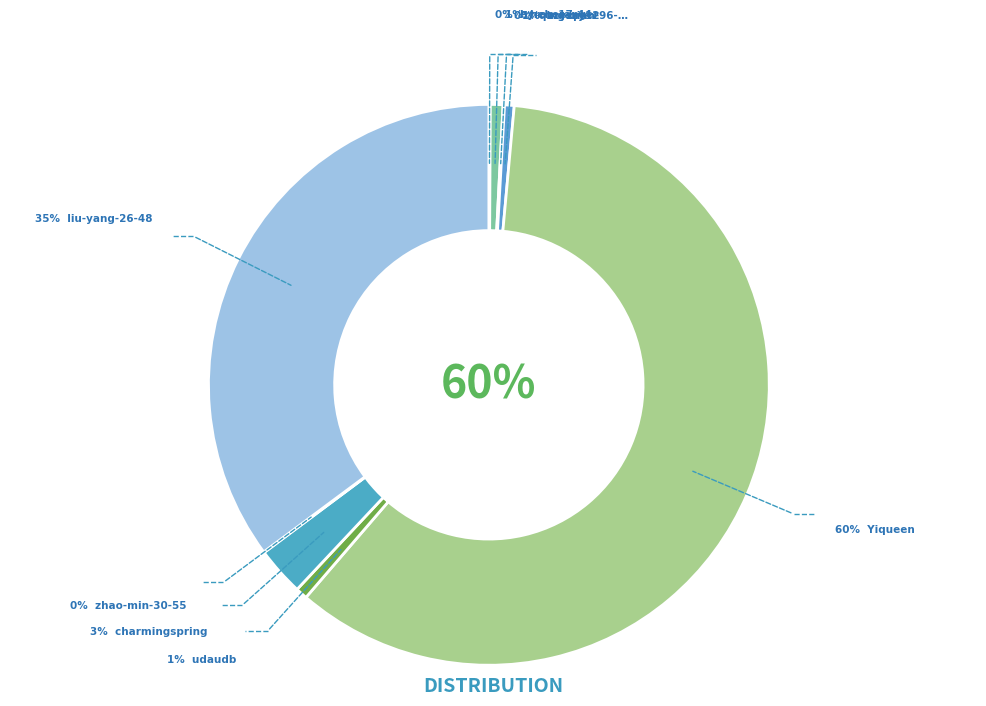

How many slices are in this pie chart?

9